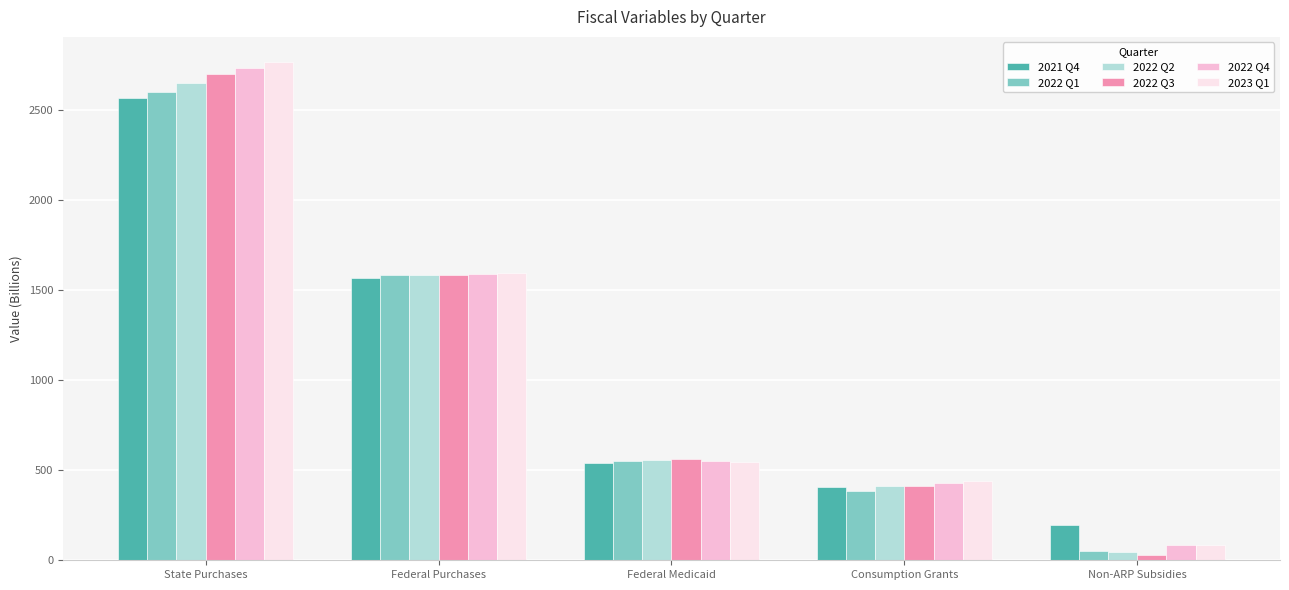

Reading left to right, extract all data points from this chart.

2021 Q4: State Purchases=2562.3	Federal Purchases=1566.1	Federal Medicaid=541.8	Consumption Grants=405.9	Non-ARP Subsidies=195.0
2022 Q1: State Purchases=2599.9	Federal Purchases=1581.6	Federal Medicaid=549.4	Consumption Grants=385.4	Non-ARP Subsidies=53.5
2022 Q2: State Purchases=2650.4	Federal Purchases=1583.5	Federal Medicaid=557.0	Consumption Grants=411.2	Non-ARP Subsidies=43.7
2022 Q3: State Purchases=2695.6	Federal Purchases=1582.9	Federal Medicaid=561.7	Consumption Grants=414.4	Non-ARP Subsidies=31.6
2022 Q4: State Purchases=2731.9	Federal Purchases=1588.0	Federal Medicaid=552.0	Consumption Grants=427.5	Non-ARP Subsidies=85.3
2023 Q1: State Purchases=2765.5	Federal Purchases=1592.3	Federal Medicaid=544.7	Consumption Grants=440.1	Non-ARP Subsidies=82.3